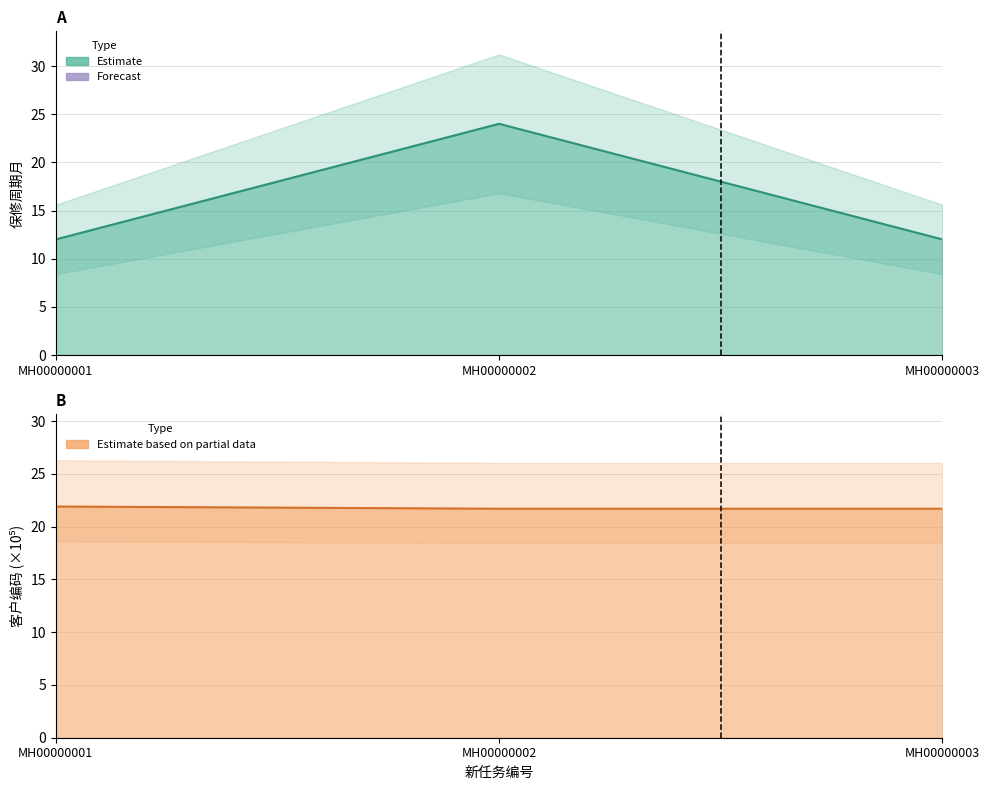

What is the spread (max minus min) of values at MH00000002?

2.3